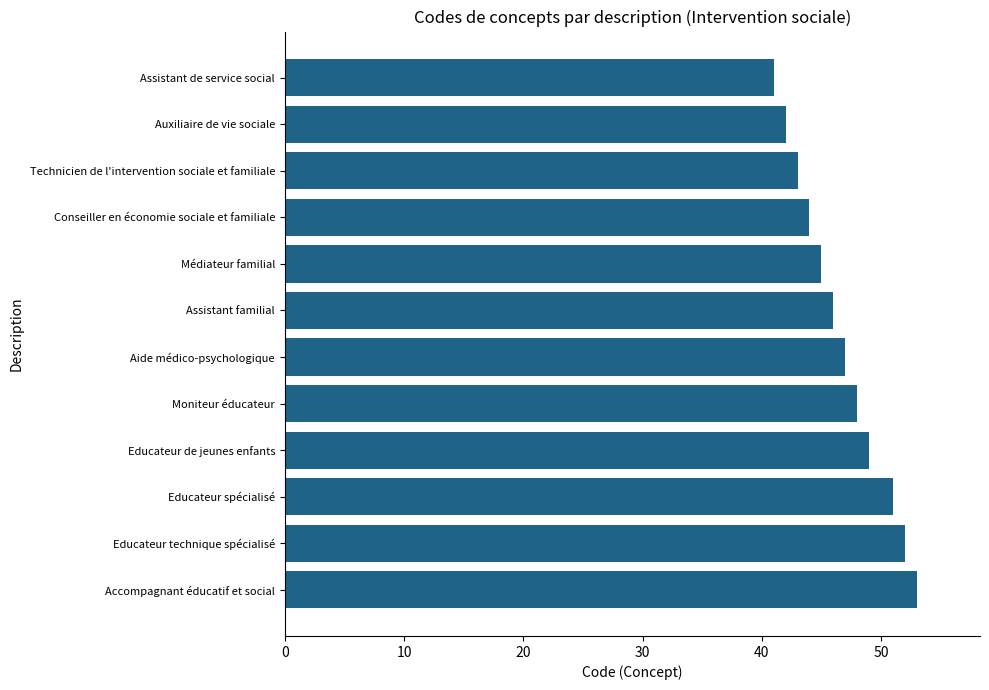

What is the average value?

47